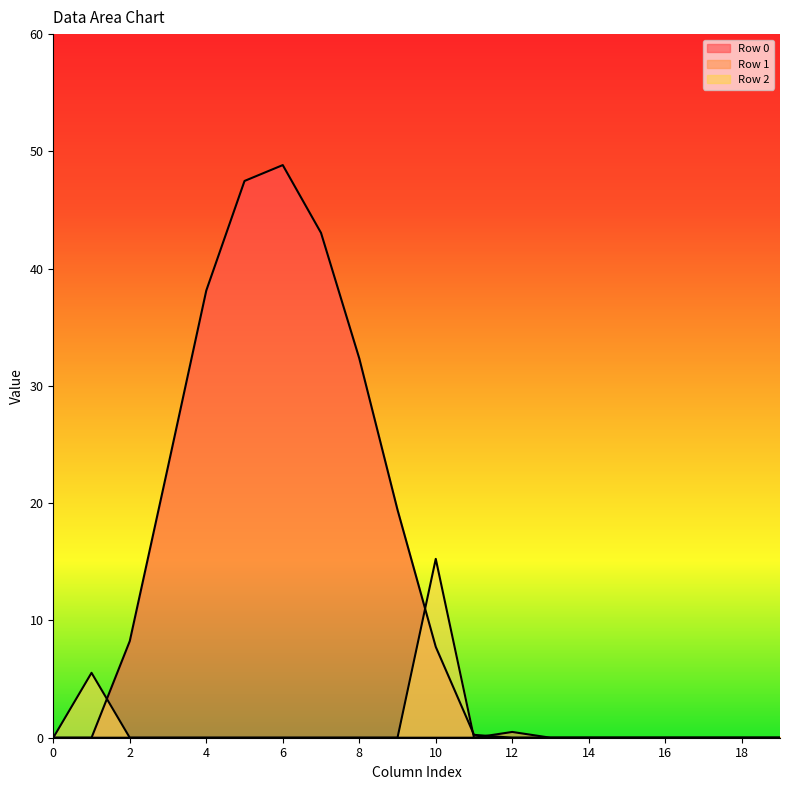

The Row 0 series shows 0.0 at 19. True or false?

True